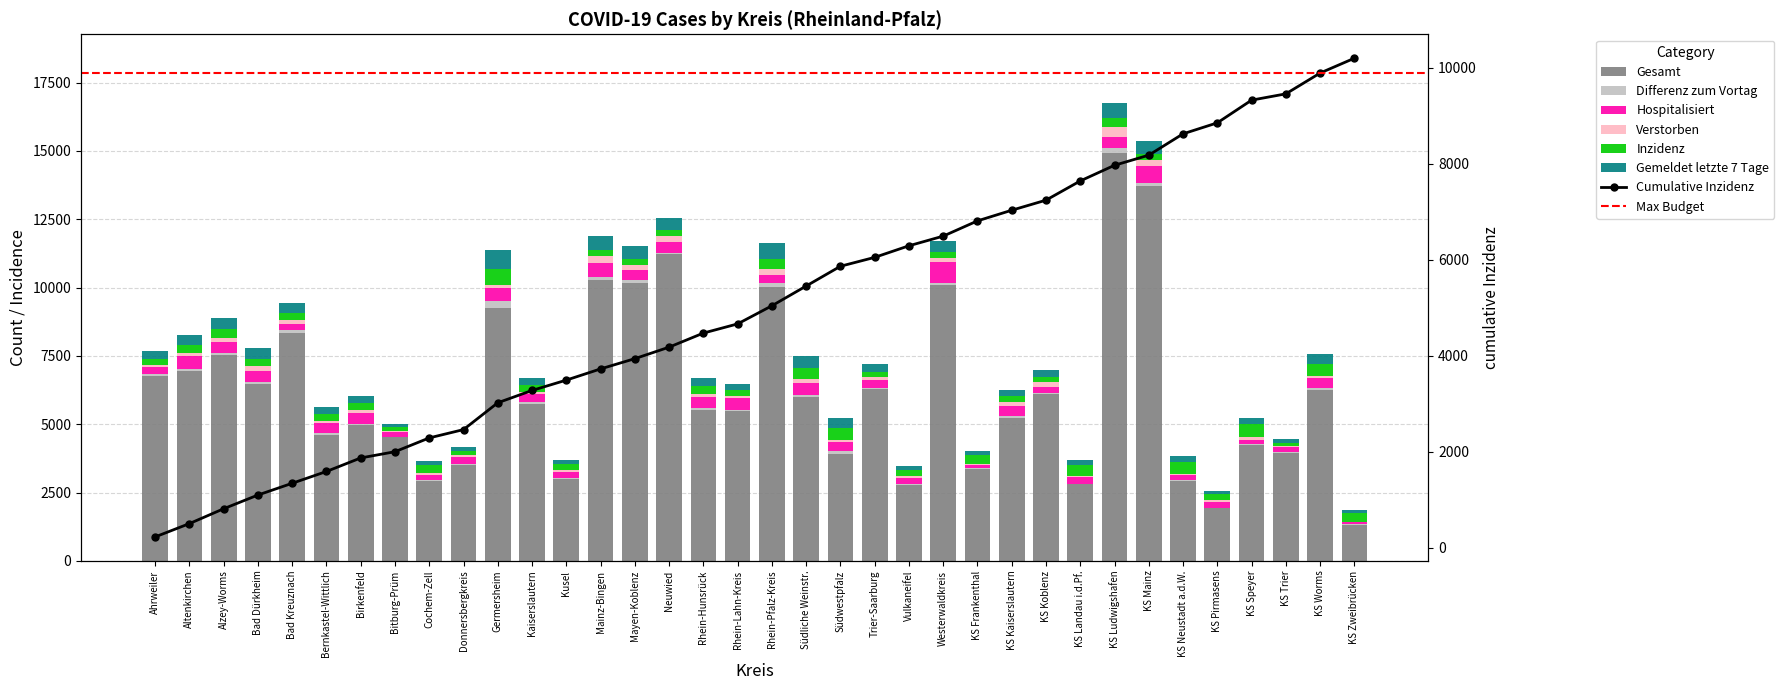

At which category is the sum across all series the highest?

KS Ludwigshafen